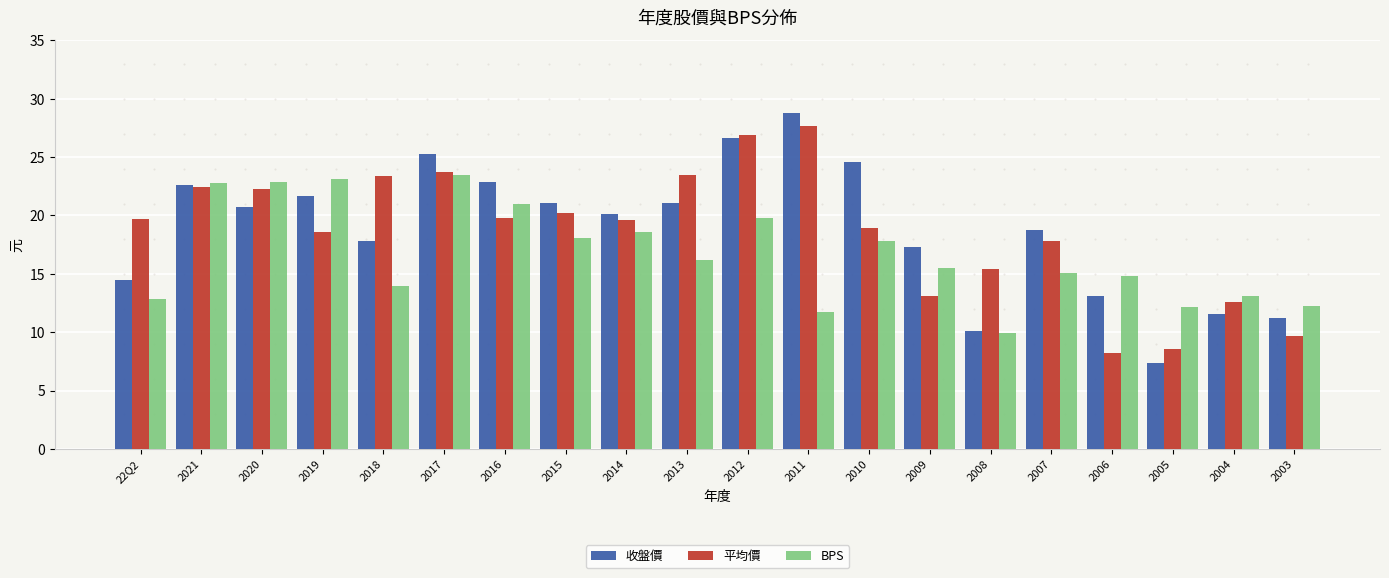

Is the value of 收盤價 at 2004 greater than the value of 平均價 at 2009?

No